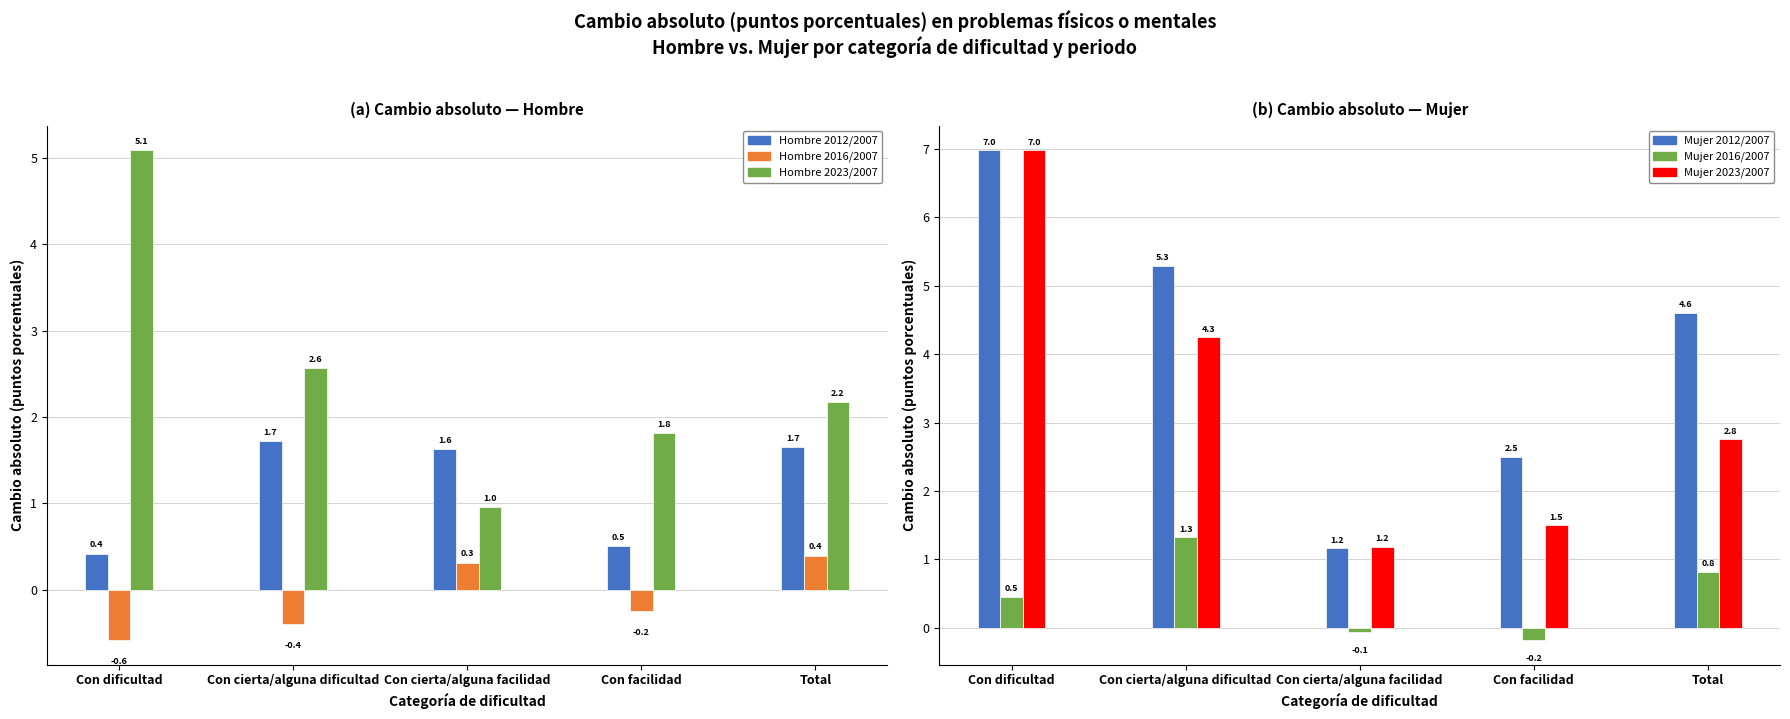

At how many categories does at least one series exceed 4?

3